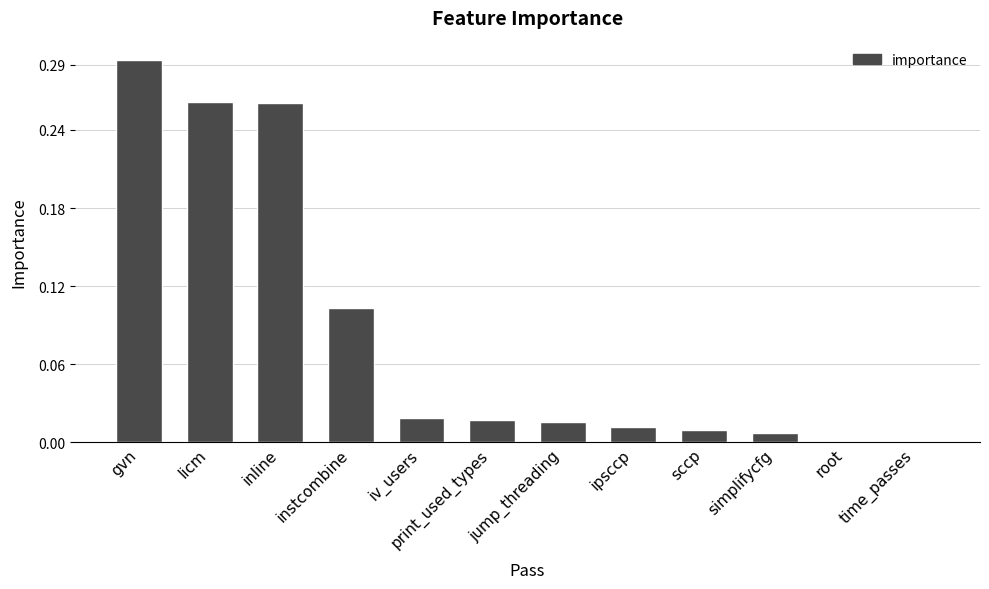

Which has a higher value, jump_threading or licm?

licm